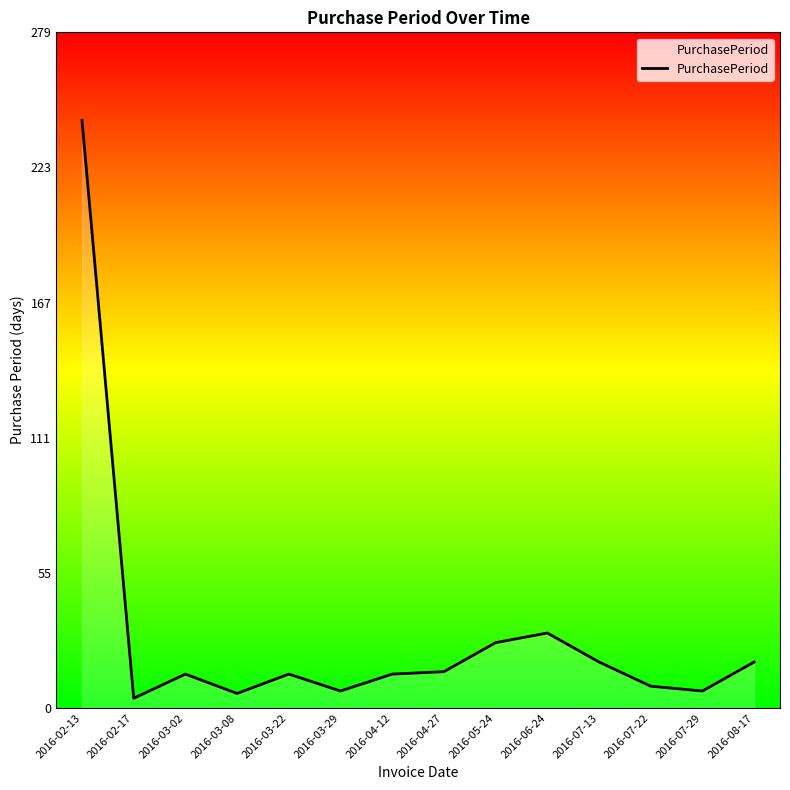

True or false: the data shows 31 at 2016-06-24.

True